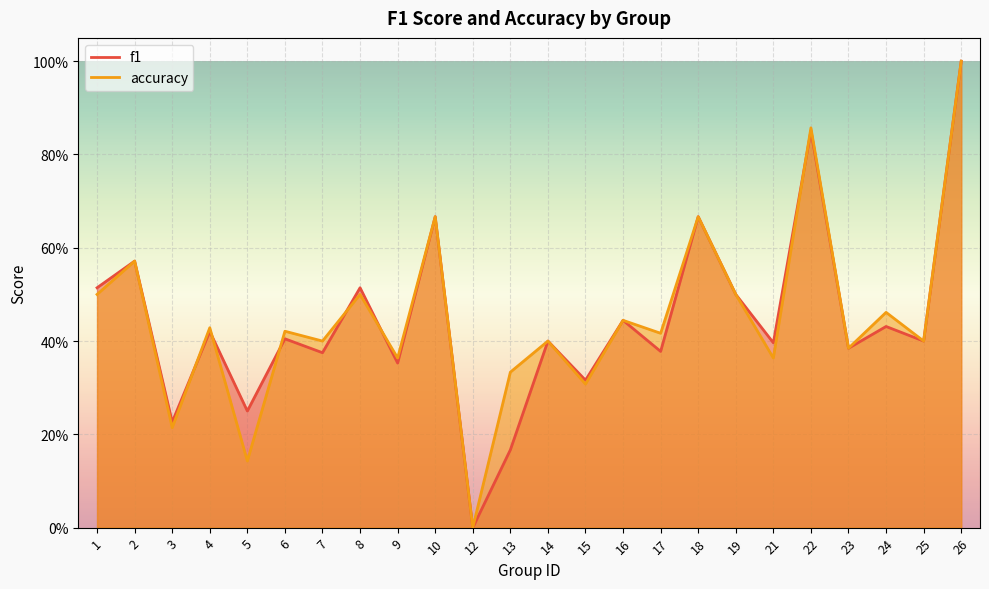

How many lines are shown in the chart?

2